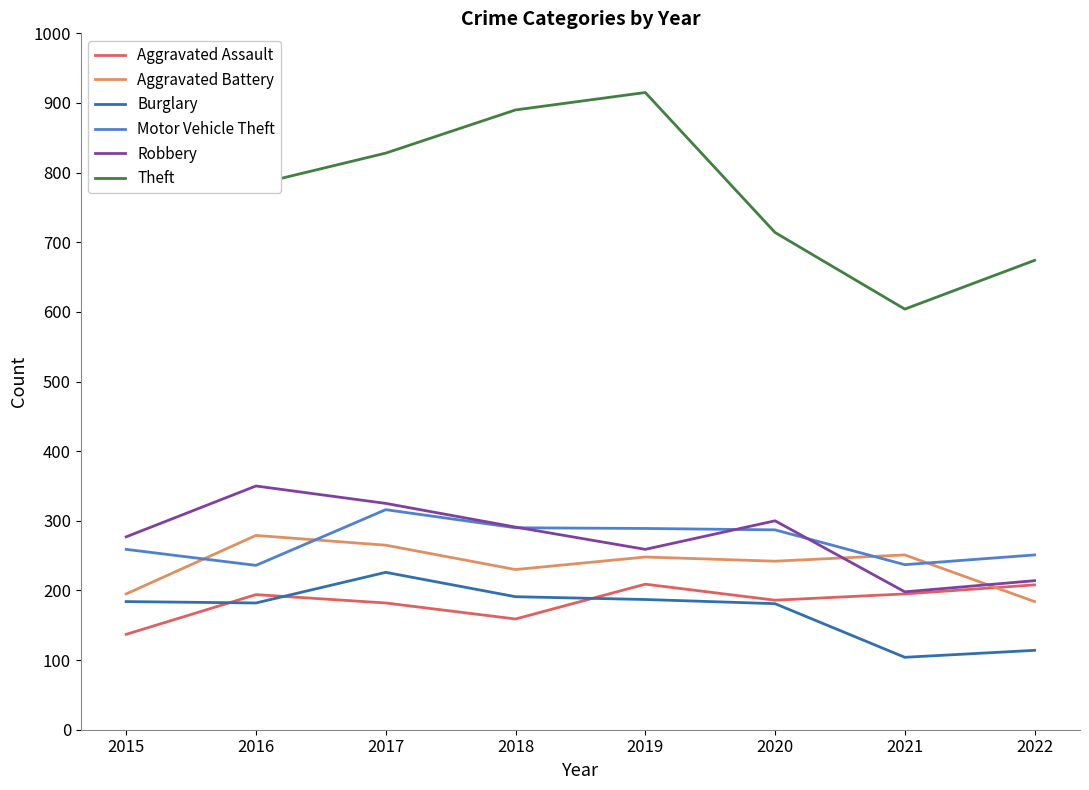

How many categories are shown in the chart?

8